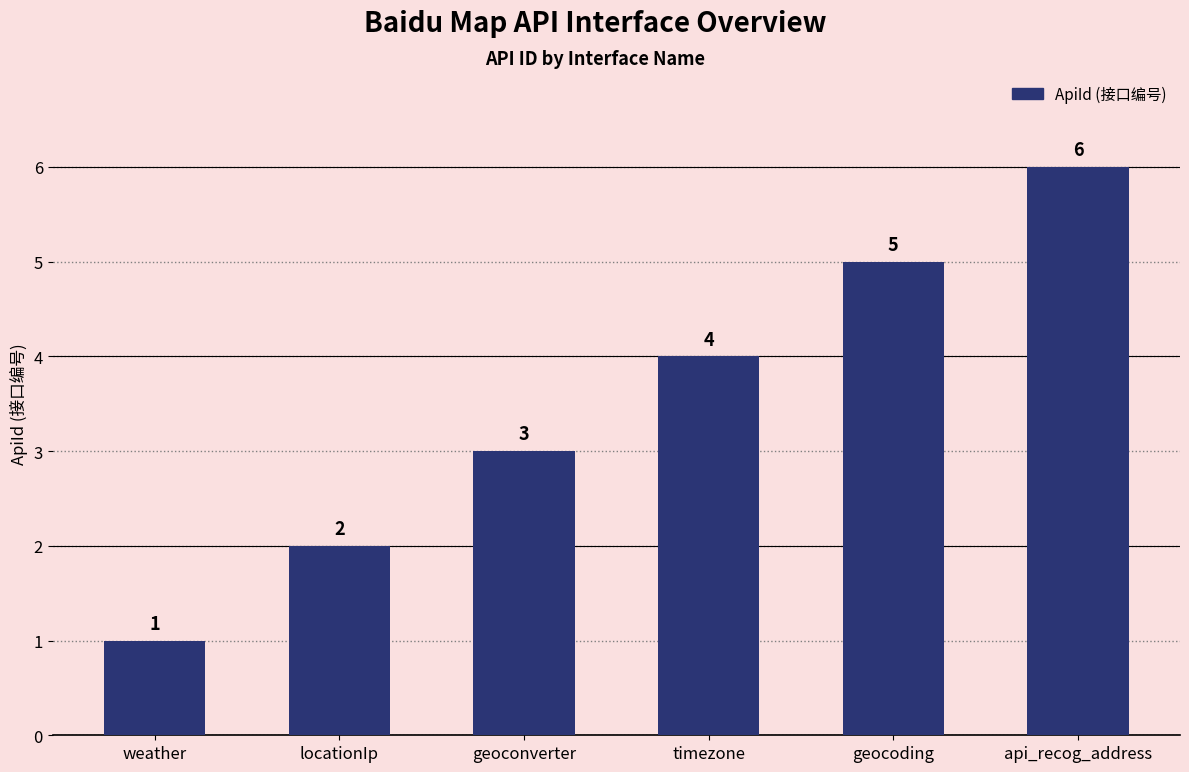

How many values are below 4?

3